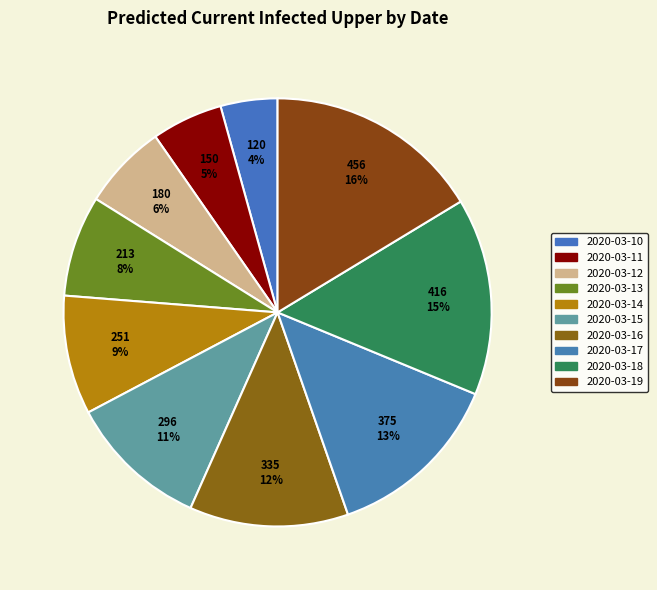

What is the smallest slice in the pie chart?

2020-03-10